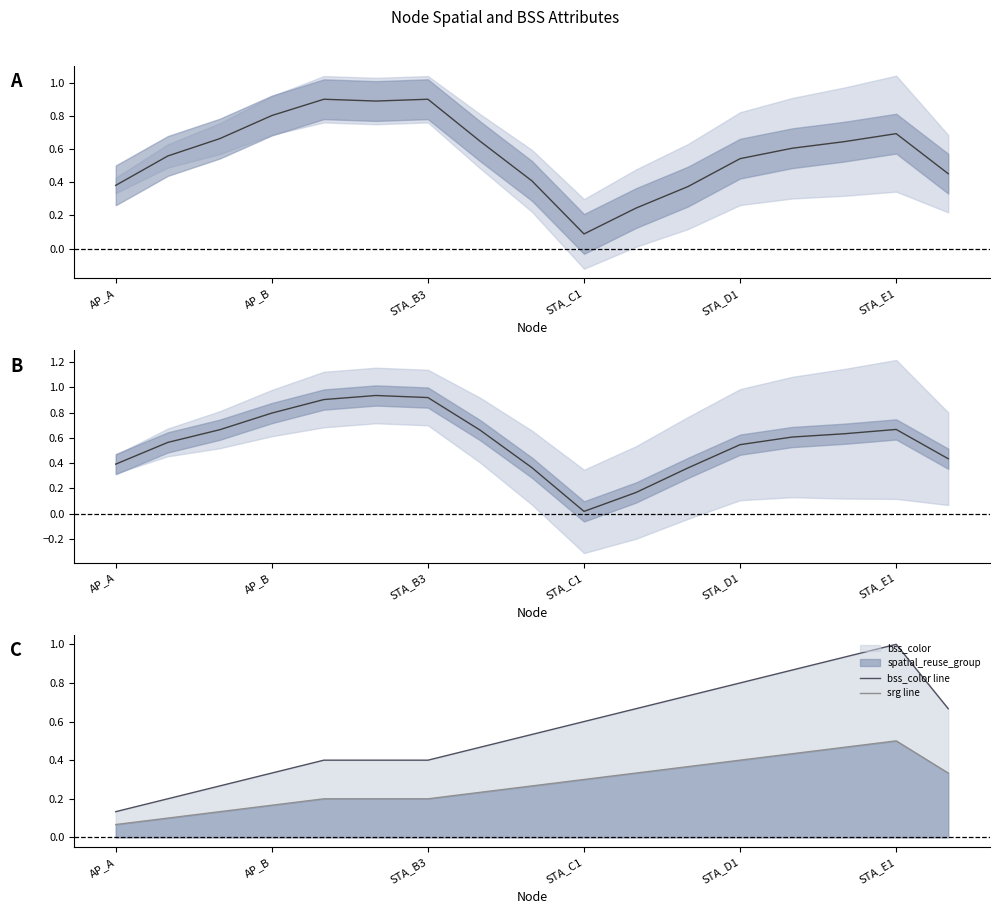

What is the maximum value for bss_color line?

1.0